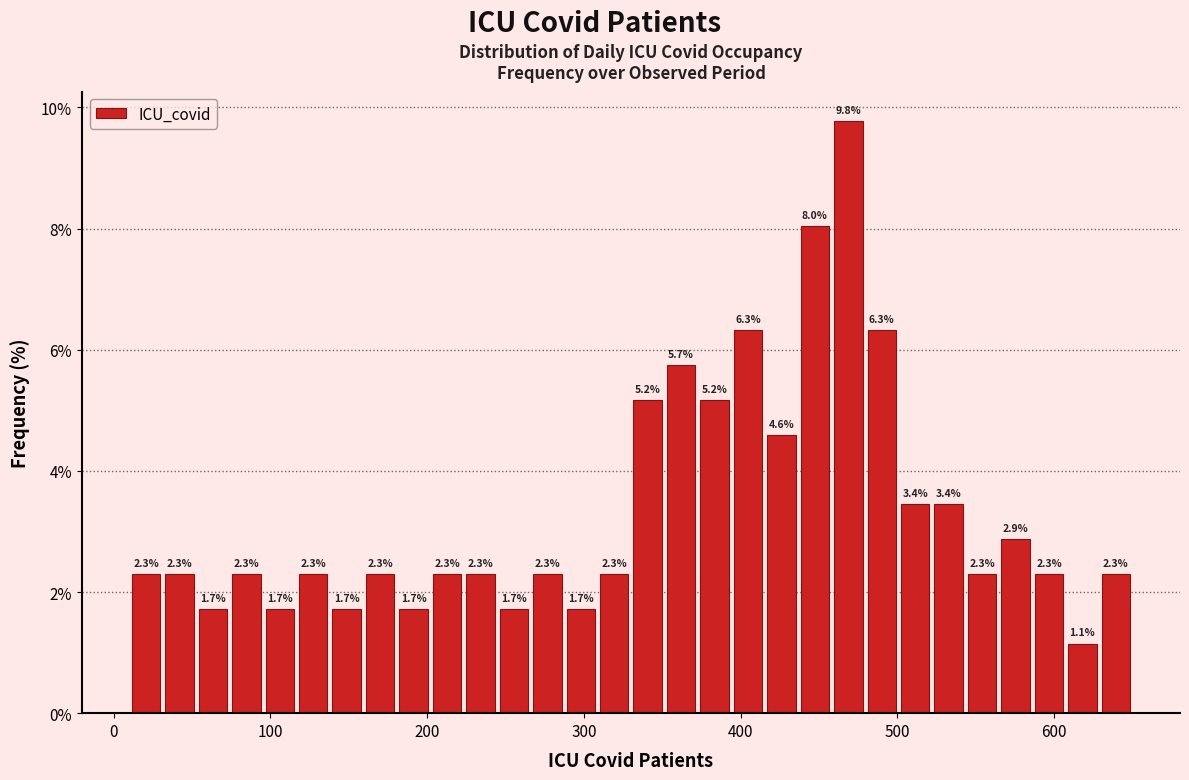

Around what value on the x-axis is the tallest bar? Give the approximate position of its centre, as read against the axis.

470